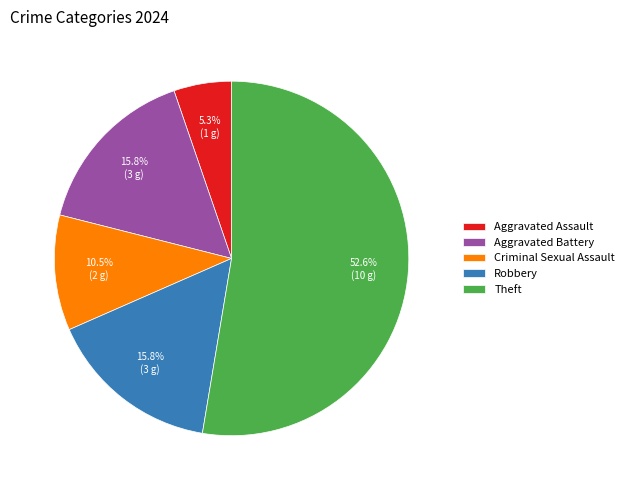

The Aggravated Assault slice represents 15% of the pie. True or false?

False